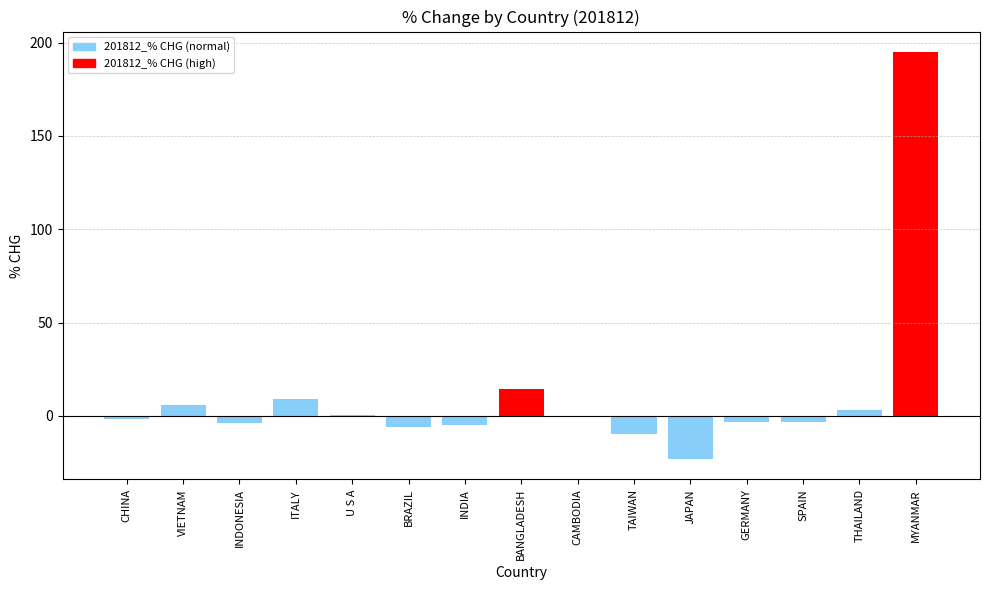

True or false: the data shows -9.8 at TAIWAN.

True